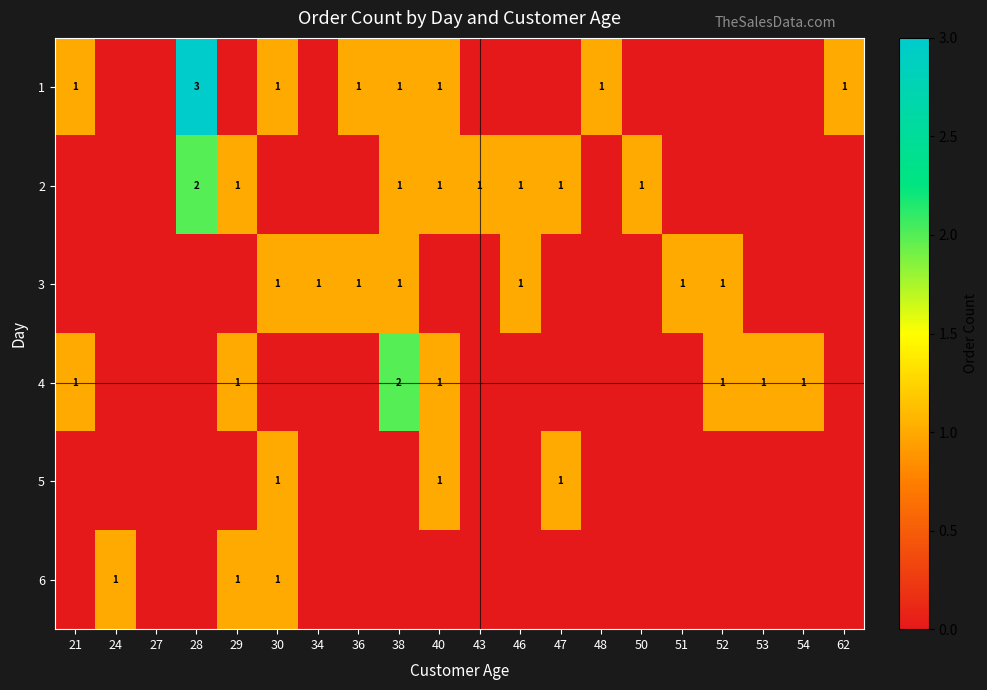

Is it true that 1 equals -1 at 52?

False